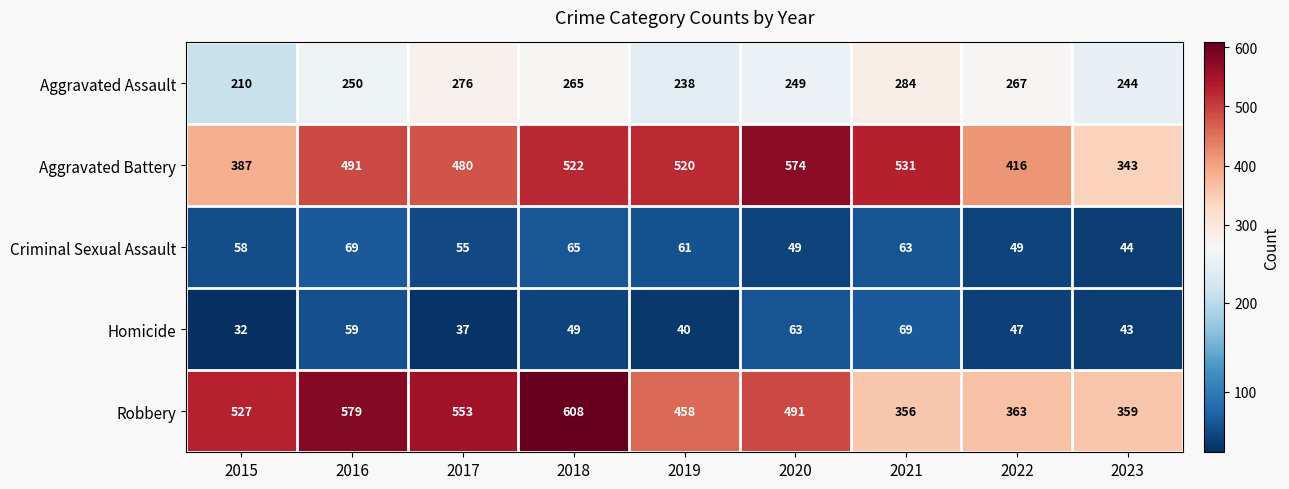

At which category is the sum across all series the highest?

2018